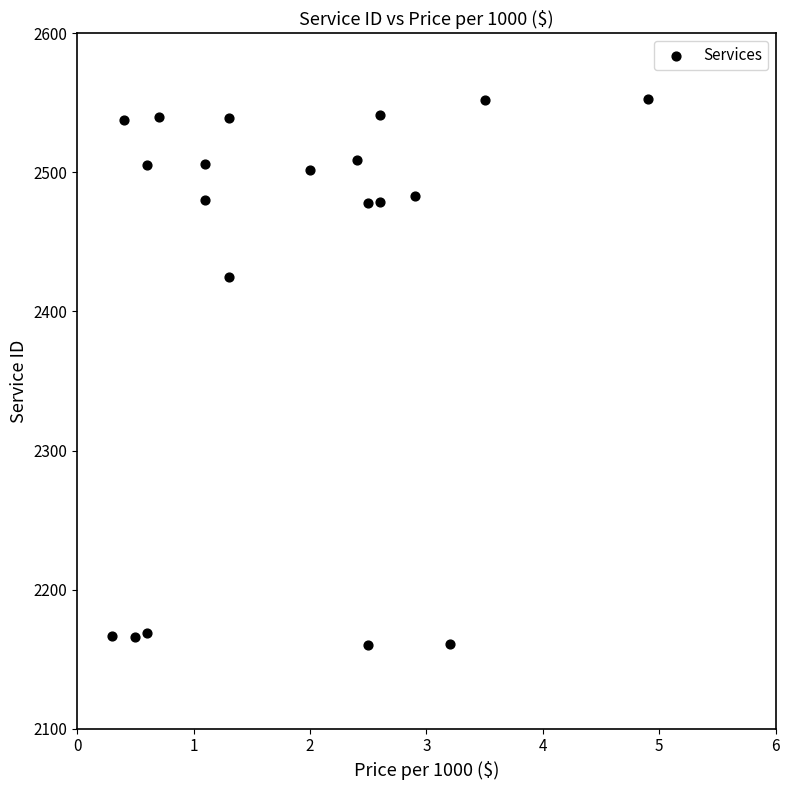

What Y value in the scatter plot is closest to 2356?

2425